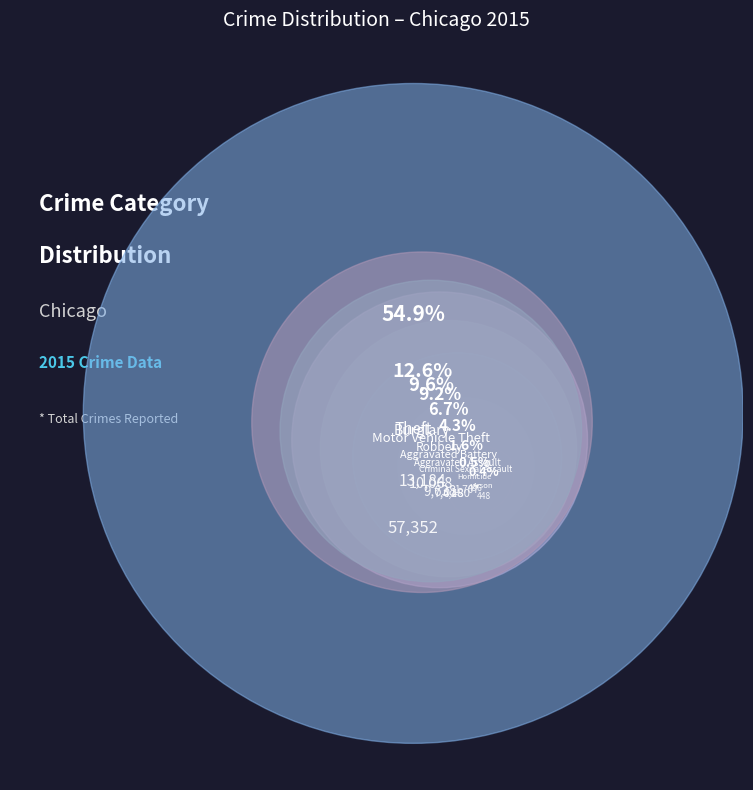

True or false: Arson accounts for 8% of the total.

False